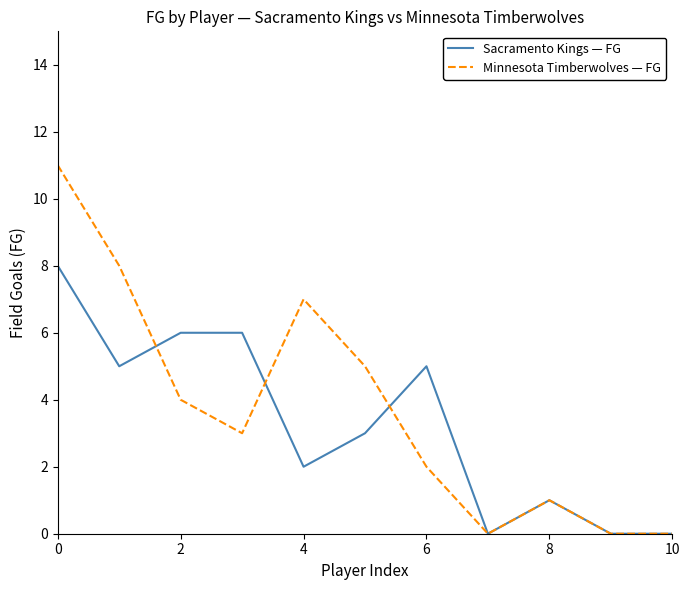

Rank the series by their maximum value, from highest to lowest.

Minnesota Timberwolves — FG, Sacramento Kings — FG